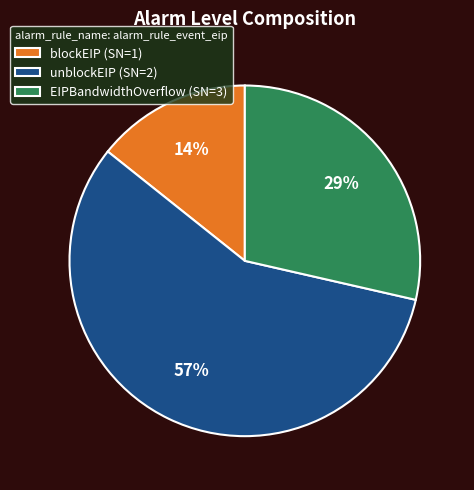

The EIPBandwidthOverflow (SN=3) slice represents 29% of the pie. True or false?

True